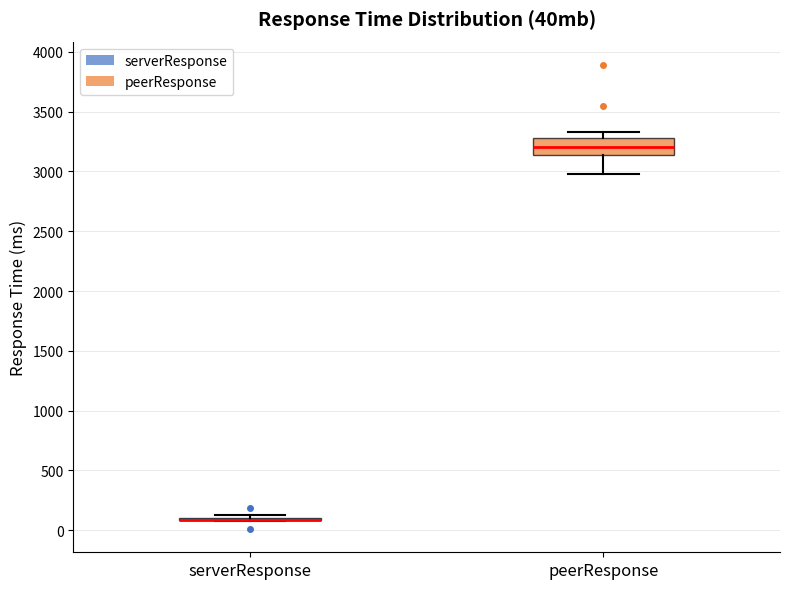

Comparing the boxes themselves (not the whiskers), which one is the tallest?

peerResponse